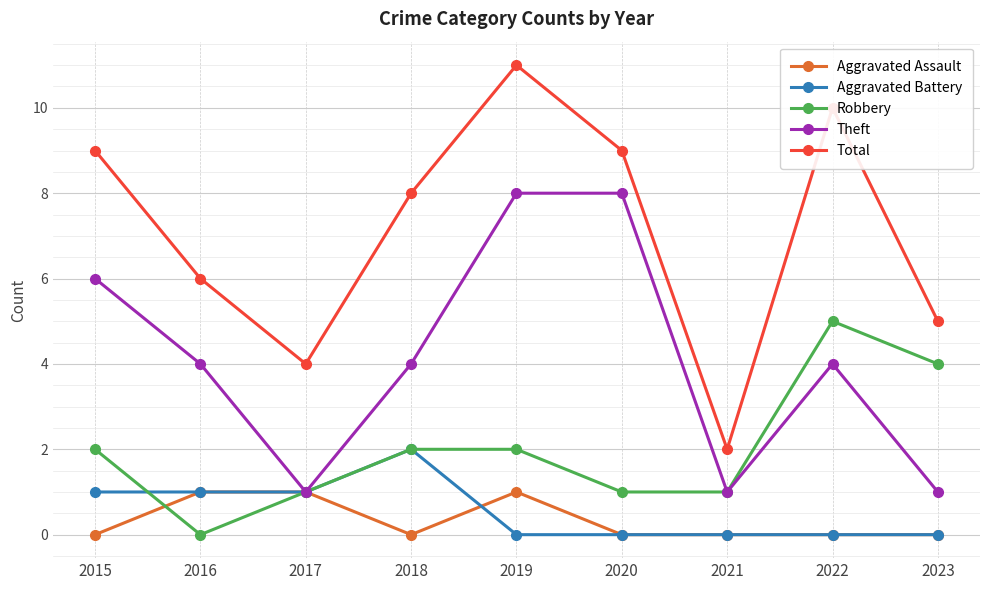

What is the sum of all Theft values?

37